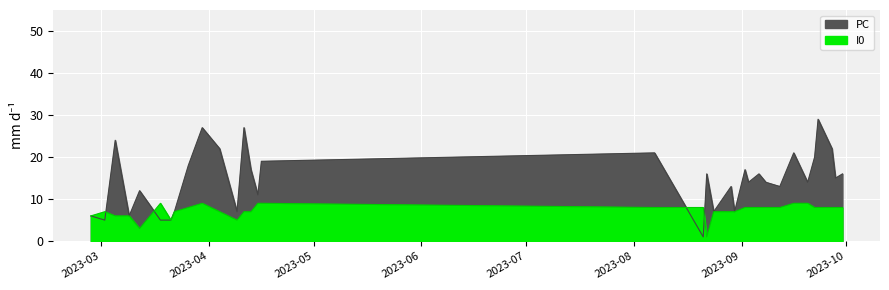

True or false: PC has more than 1 points higher than both neighbors.

True